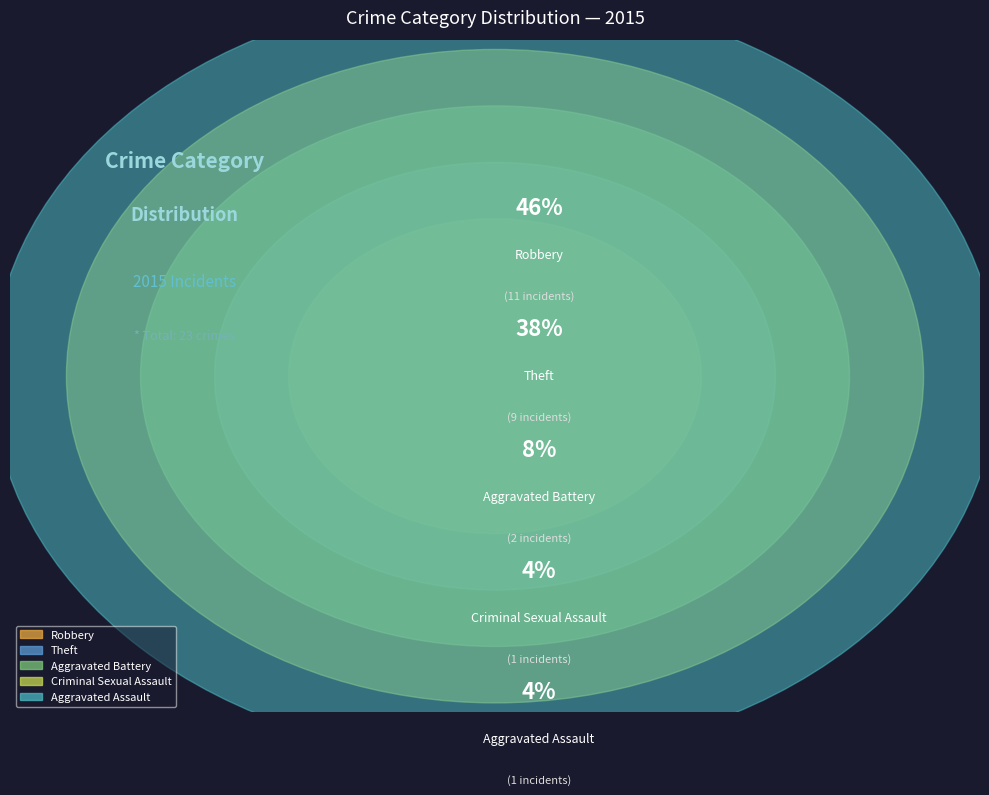

How many slices are in this pie chart?

5